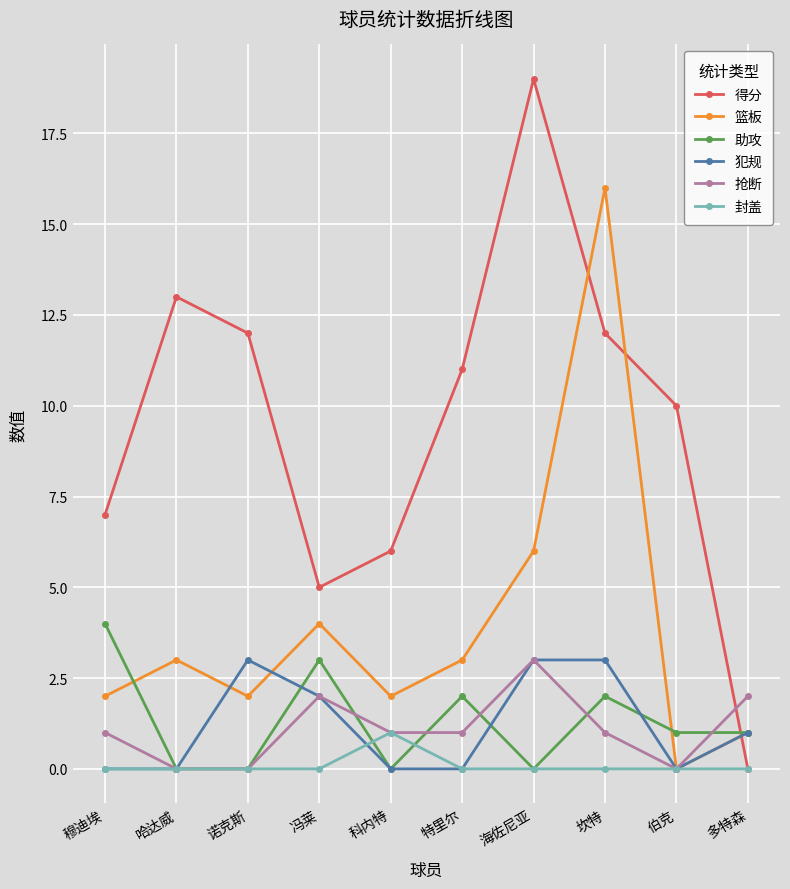

Is the value of 抢断 at 特里尔 greater than the value of 封盖 at 多特森?

Yes